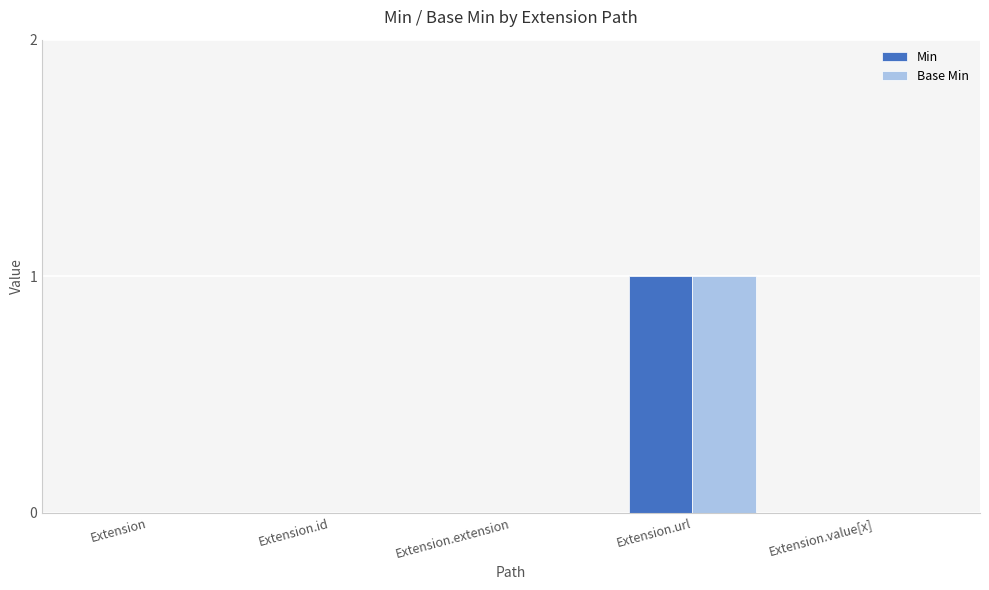

How many data points does each series have?

5